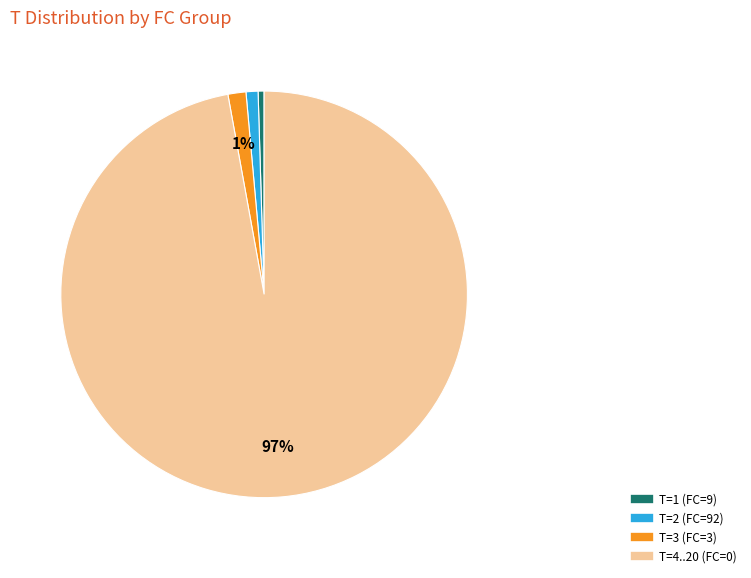

To the nearest percent, what is the average slice percentage?

25%